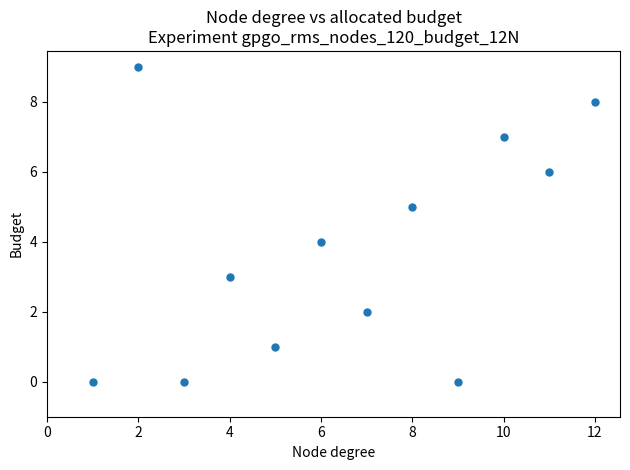

What is the average X value?

6